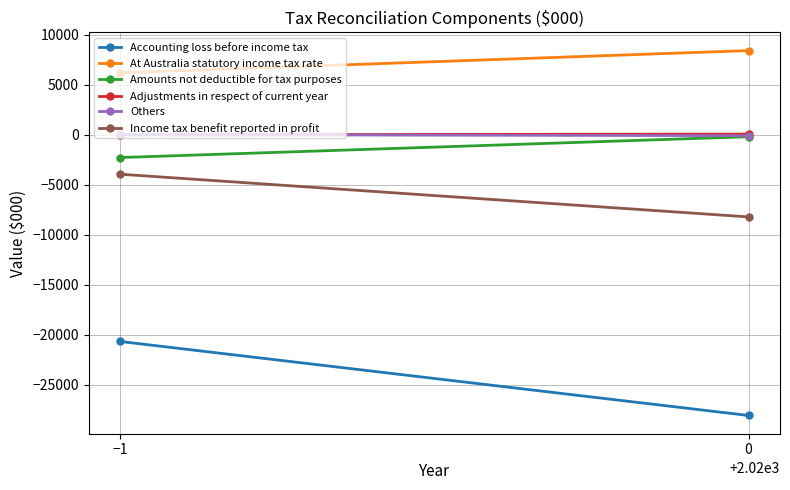

Which series changed the most between −1 and 0?

Accounting loss before income tax